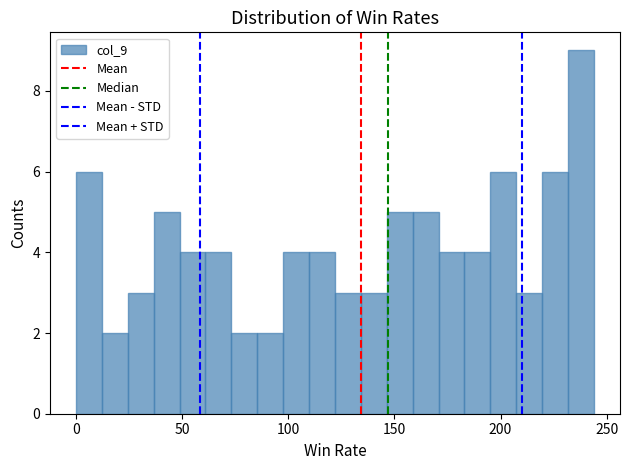

Read against the x-axis, roughly where is the centre of the tallest bar?

240